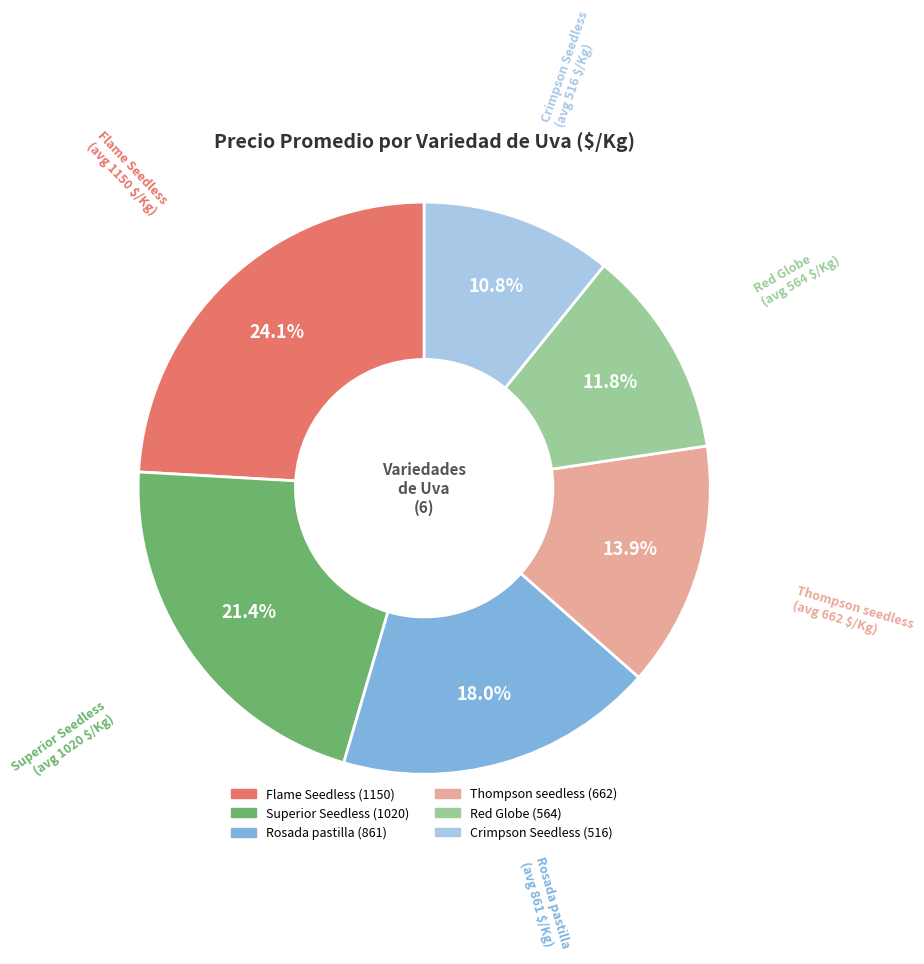

Does any single category account for the majority?

No